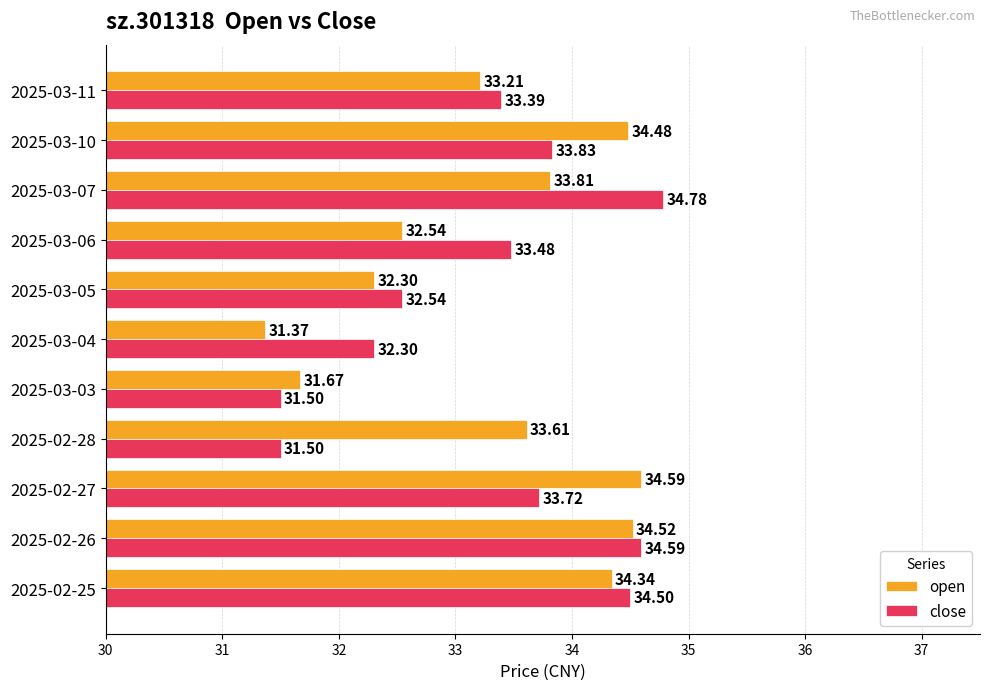

At which label does open reach its peak?

2025-02-27